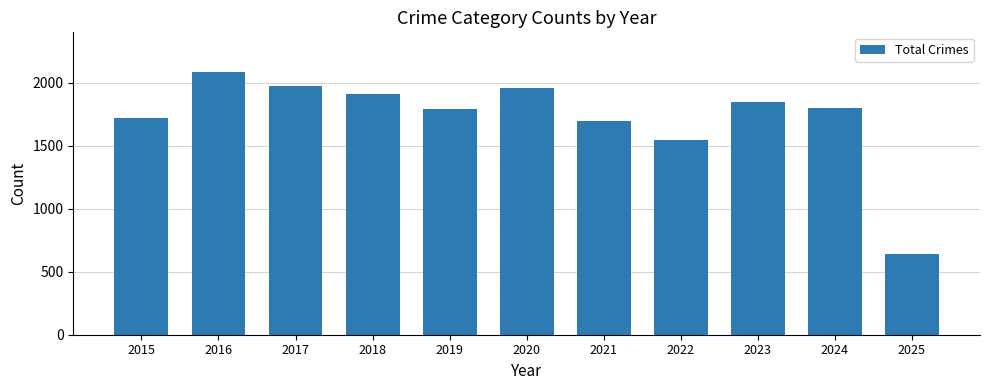

Between 2024 and 2018, which is larger?

2018